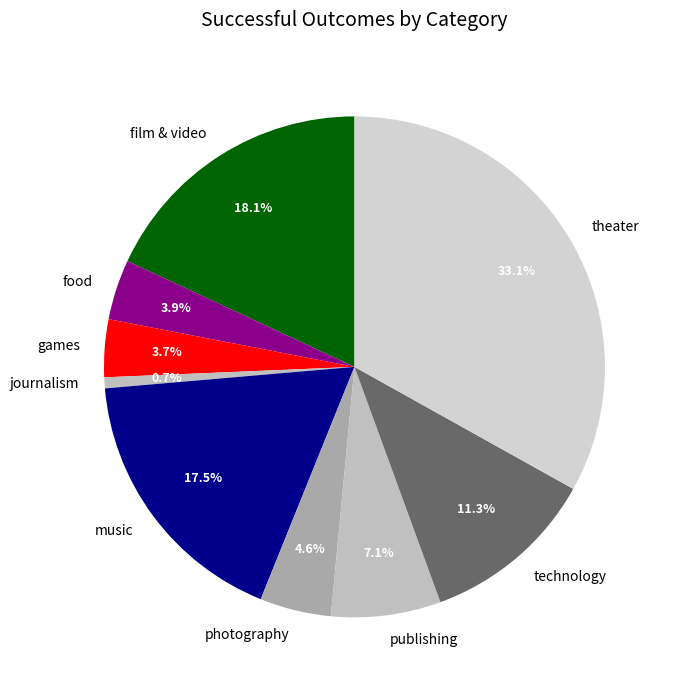

True or false: technology accounts for 11% of the total.

True